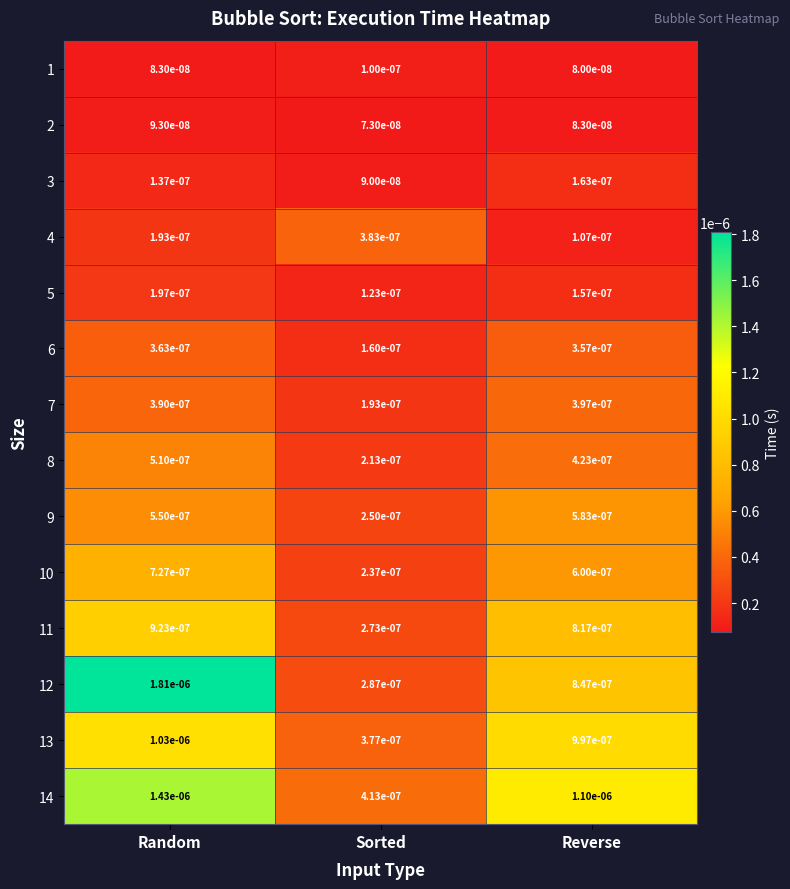

Is the value of 1 at Reverse greater than the value of 3 at Reverse?

No